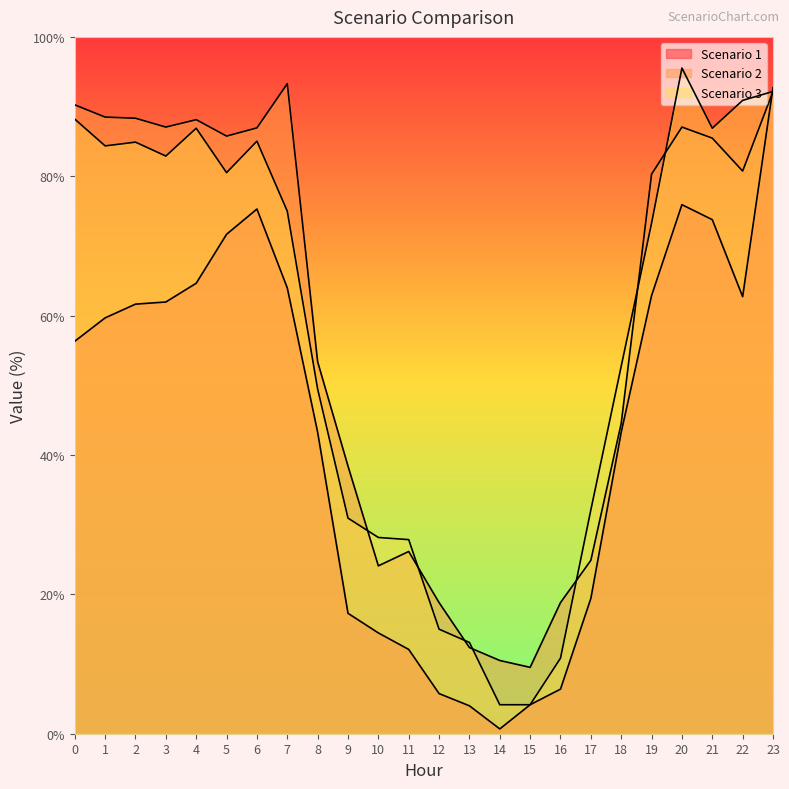

Reading left to right, extract all data points from this chart.

Scenario 1: 0=56.3	1=59.7	2=61.6	3=62.0	4=64.6	5=71.7	6=75.3	7=64.0	8=43.3	9=17.3	10=14.5	11=12.1	12=5.8	13=4.0	14=0.7	15=4.2	16=6.4	17=19.4	18=43.3	19=62.9	20=75.9	21=73.8	22=62.7	23=92.7
Scenario 2: 0=90.2	1=88.5	2=88.3	3=87.1	4=88.1	5=85.8	6=86.9	7=93.3	8=53.4	9=38.4	10=24.1	11=26.2	12=18.8	13=12.4	14=10.5	15=9.5	16=18.8	17=24.9	18=44.5	19=80.3	20=87.1	21=85.5	22=80.7	23=92.2
Scenario 3: 0=88.2	1=84.4	2=84.9	3=82.9	4=86.9	5=80.5	6=85.0	7=75.0	8=49.5	9=30.9	10=28.2	11=27.9	12=15.0	13=13.1	14=4.2	15=4.2	16=10.8	17=32.1	18=52.7	19=73.3	20=95.5	21=86.9	22=90.9	23=92.2